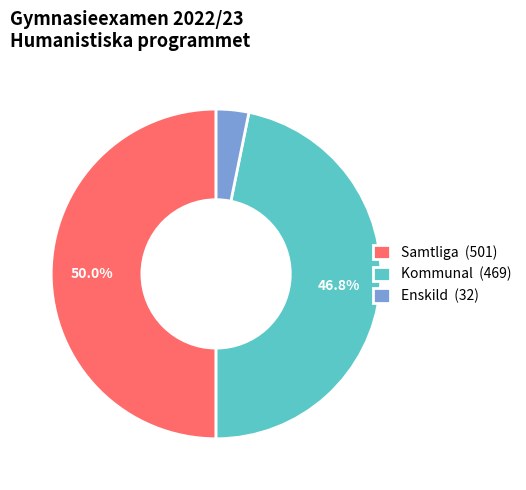

Which slice is the smallest?

Enskild